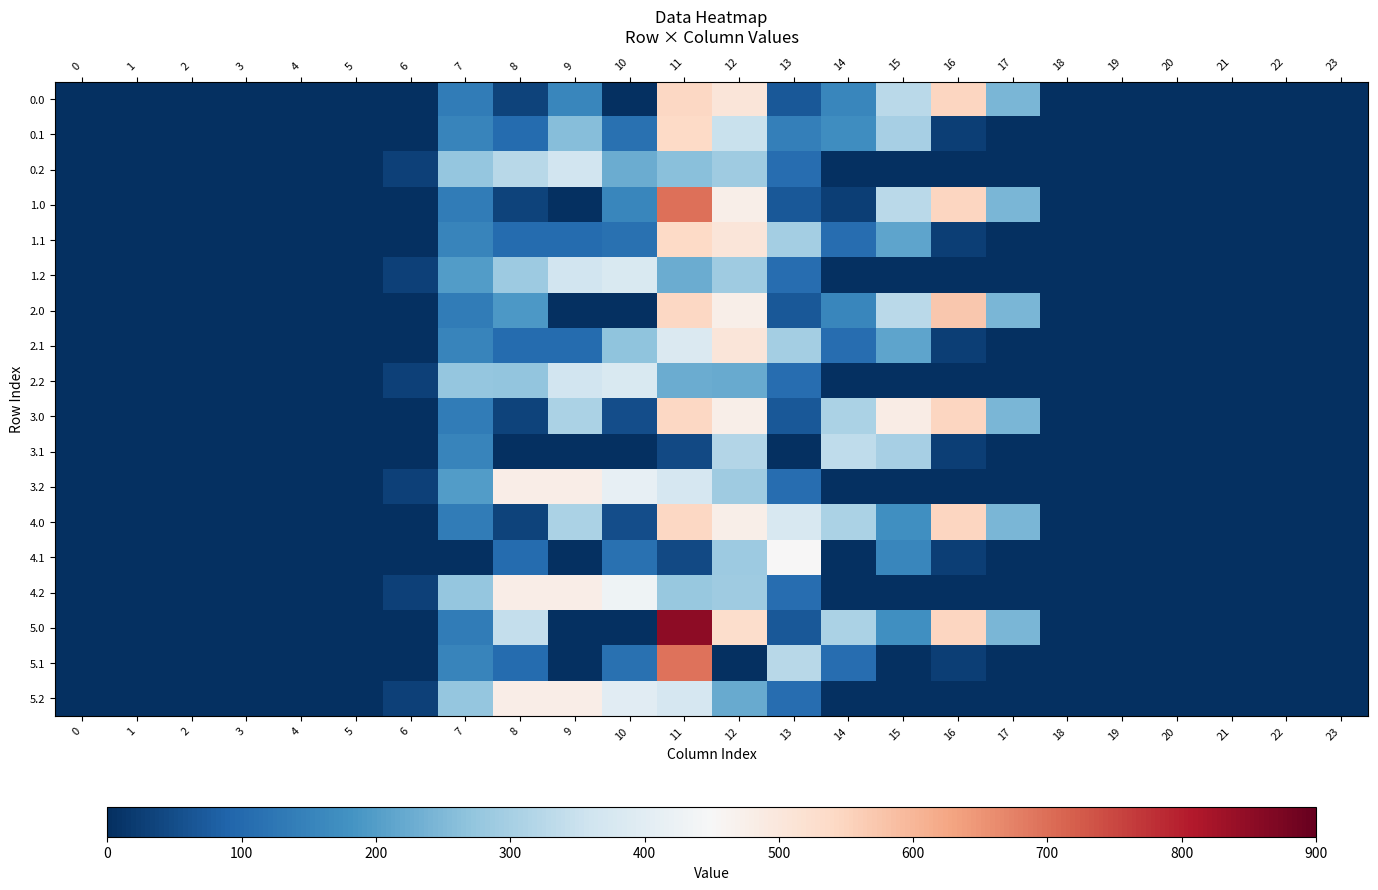

Reading right to left, what are all the values shown in this chart?

0.0: 23=0.0	22=0.0	21=0.0	20=0.0	19=0.0	18=0.0	17=243.5	16=545.4	15=327.8	14=155.3	13=70.2	12=503.3	11=544.3	10=0.0	9=155.0	8=35.0	7=134.3	6=0.0	5=0.0	4=0.0	3=0.0	2=0.0	1=0.0	0=0.0
0.1: 23=0.0	22=0.0	21=0.0	20=0.0	19=0.0	18=0.0	17=0.0	16=26.8	15=301.4	14=171.2	13=141.2	12=350.8	11=539.7	10=114.0	9=259.8	8=102.3	7=153.2	6=0.0	5=0.0	4=0.0	3=0.0	2=0.0	1=0.0	0=0.0
0.2: 23=0.0	22=0.0	21=0.0	20=0.0	19=0.0	18=0.0	17=0.0	16=0.0	15=0.0	14=0.0	13=107.8	12=289.5	11=263.1	10=228.0	9=364.6	8=324.5	7=276.9	6=29.3	5=0.0	4=0.0	3=0.0	2=0.0	1=0.0	0=0.0
1.0: 23=0.0	22=0.0	21=0.0	20=0.0	19=0.0	18=0.0	17=243.5	16=545.4	15=327.8	14=26.3	13=70.2	12=477.2	11=699.3	10=155.0	9=0.0	8=35.0	7=134.3	6=0.0	5=0.0	4=0.0	3=0.0	2=0.0	1=0.0	0=0.0
1.1: 23=0.0	22=0.0	21=0.0	20=0.0	19=0.0	18=0.0	17=0.0	16=26.8	15=212.2	14=105.5	13=296.2	12=505.8	11=539.7	10=114.0	9=104.8	8=102.3	7=153.2	6=0.0	5=0.0	4=0.0	3=0.0	2=0.0	1=0.0	0=0.0
1.2: 23=0.0	22=0.0	21=0.0	20=0.0	19=0.0	18=0.0	17=0.0	16=0.0	15=0.0	14=0.0	13=107.8	12=289.5	11=225.2	10=383.0	9=364.6	8=285.3	7=199.0	6=29.3	5=0.0	4=0.0	3=0.0	2=0.0	1=0.0	0=0.0
2.0: 23=0.0	22=0.0	21=0.0	20=0.0	19=0.0	18=0.0	17=243.5	16=571.5	15=327.8	14=155.3	13=70.2	12=477.2	11=544.3	10=0.0	9=0.0	8=190.0	7=134.3	6=0.0	5=0.0	4=0.0	3=0.0	2=0.0	1=0.0	0=0.0
2.1: 23=0.0	22=0.0	21=0.0	20=0.0	19=0.0	18=0.0	17=0.0	16=26.8	15=212.2	14=105.5	13=296.2	12=505.8	11=384.7	10=269.0	9=104.8	8=102.3	7=153.2	6=0.0	5=0.0	4=0.0	3=0.0	2=0.0	1=0.0	0=0.0
2.2: 23=0.0	22=0.0	21=0.0	20=0.0	19=0.0	18=0.0	17=0.0	16=0.0	15=0.0	14=0.0	13=107.8	12=224.3	11=225.2	10=383.0	9=364.6	8=272.6	7=276.9	6=29.3	5=0.0	4=0.0	3=0.0	2=0.0	1=0.0	0=0.0
3.0: 23=0.0	22=0.0	21=0.0	20=0.0	19=0.0	18=0.0	17=243.5	16=545.4	15=481.8	14=309.3	13=70.2	12=477.2	11=544.3	10=51.9	9=309.0	8=35.0	7=134.3	6=0.0	5=0.0	4=0.0	3=0.0	2=0.0	1=0.0	0=0.0
3.1: 23=0.0	22=0.0	21=0.0	20=0.0	19=0.0	18=0.0	17=0.0	16=26.8	15=301.4	14=336.6	13=0.0	12=317.8	11=42.7	10=0.0	9=0.0	8=0.0	7=153.2	6=0.0	5=0.0	4=0.0	3=0.0	2=0.0	1=0.0	0=0.0
3.2: 23=0.0	22=0.0	21=0.0	20=0.0	19=0.0	18=0.0	17=0.0	16=0.0	15=0.0	14=0.0	13=107.8	12=289.5	11=374.4	10=412.5	9=480.7	8=478.5	7=199.0	6=29.3	5=0.0	4=0.0	3=0.0	2=0.0	1=0.0	0=0.0
4.0: 23=0.0	22=0.0	21=0.0	20=0.0	19=0.0	18=0.0	17=243.5	16=545.4	15=172.8	14=309.3	13=379.2	12=477.2	11=544.3	10=51.9	9=309.0	8=35.0	7=134.3	6=0.0	5=0.0	4=0.0	3=0.0	2=0.0	1=0.0	0=0.0
4.1: 23=0.0	22=0.0	21=0.0	20=0.0	19=0.0	18=0.0	17=0.0	16=26.8	15=157.4	14=0.0	13=450.2	12=285.2	11=42.7	10=114.0	9=0.0	8=102.3	7=0.0	6=0.0	5=0.0	4=0.0	3=0.0	2=0.0	1=0.0	0=0.0
4.2: 23=0.0	22=0.0	21=0.0	20=0.0	19=0.0	18=0.0	17=0.0	16=0.0	15=0.0	14=0.0	13=107.8	12=289.5	11=278.4	10=430.5	9=480.7	8=478.5	7=276.9	6=29.3	5=0.0	4=0.0	3=0.0	2=0.0	1=0.0	0=0.0
5.0: 23=0.0	22=0.0	21=0.0	20=0.0	19=0.0	18=0.0	17=243.5	16=545.4	15=172.8	14=309.3	13=70.2	12=529.2	11=853.3	10=0.0	9=0.0	8=344.0	7=134.3	6=0.0	5=0.0	4=0.0	3=0.0	2=0.0	1=0.0	0=0.0
5.1: 23=0.0	22=0.0	21=0.0	20=0.0	19=0.0	18=0.0	17=0.0	16=26.8	15=0.0	14=105.5	13=326.6	12=0.0	11=693.7	10=114.0	9=0.0	8=102.3	7=153.2	6=0.0	5=0.0	4=0.0	3=0.0	2=0.0	1=0.0	0=0.0
5.2: 23=0.0	22=0.0	21=0.0	20=0.0	19=0.0	18=0.0	17=0.0	16=0.0	15=0.0	14=0.0	13=107.8	12=224.3	11=374.4	10=399.7	9=480.7	8=478.5	7=276.9	6=29.3	5=0.0	4=0.0	3=0.0	2=0.0	1=0.0	0=0.0